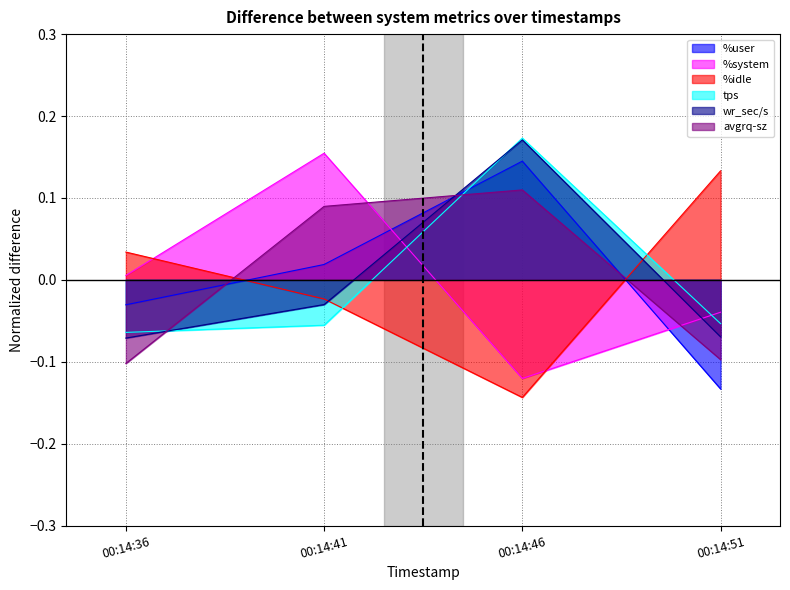

True or false: %system and wr_sec/s intersect in this chart.

True